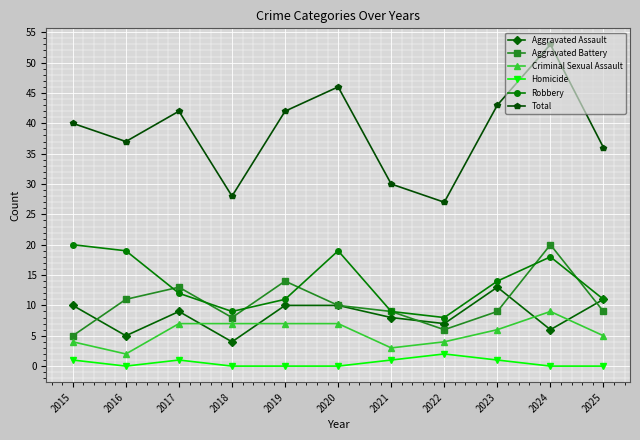

What is the value of the Homicide point at the 1st from the left?

1